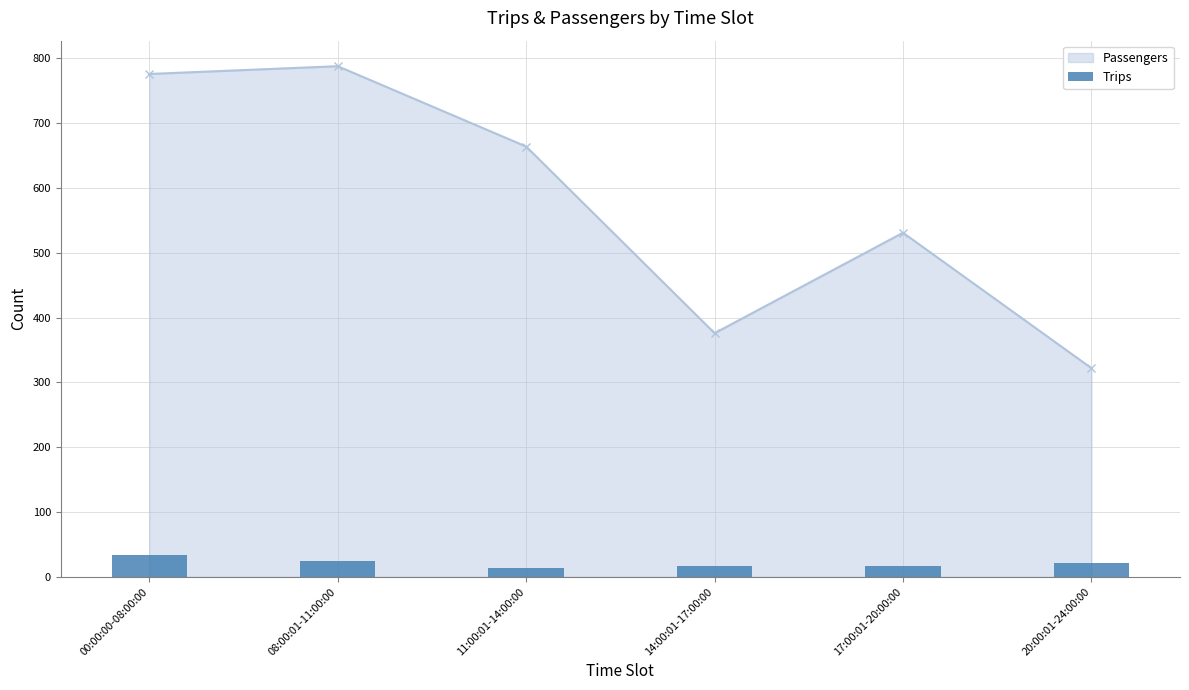

Reading right to left, extract all data points from this chart.

22	17	16	13	24	33